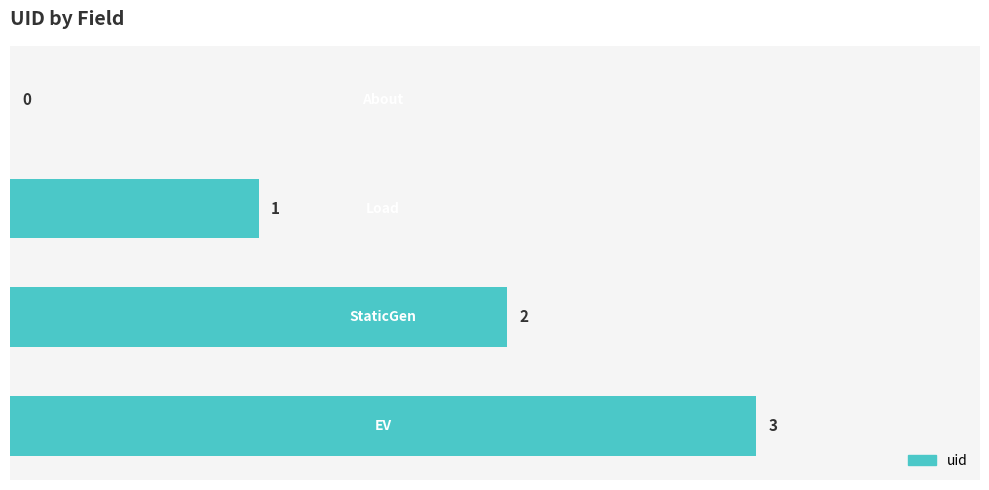

What is the greatest value displayed?

3